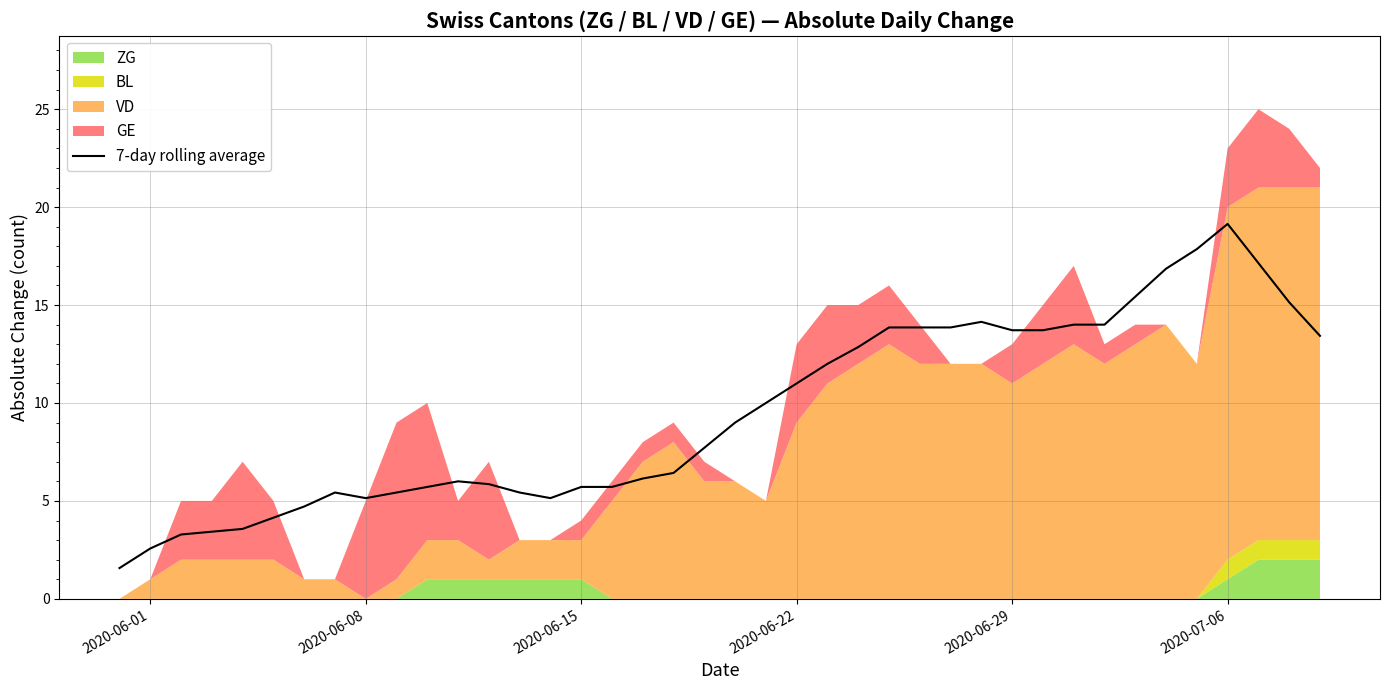

What is the change in value from 2020-06-08 to 2020-06-29?

+8.6